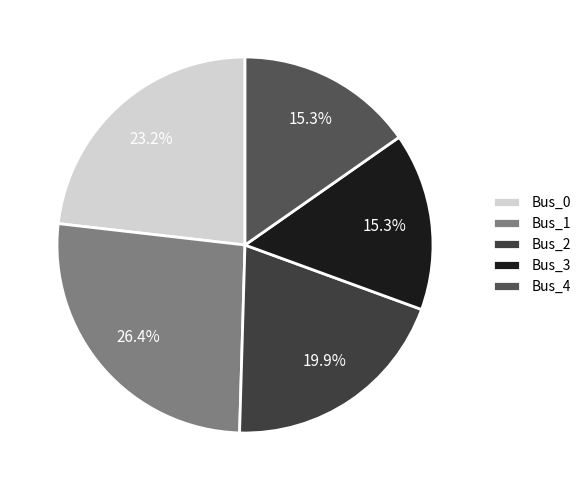

Count the number of slices in the pie.

5